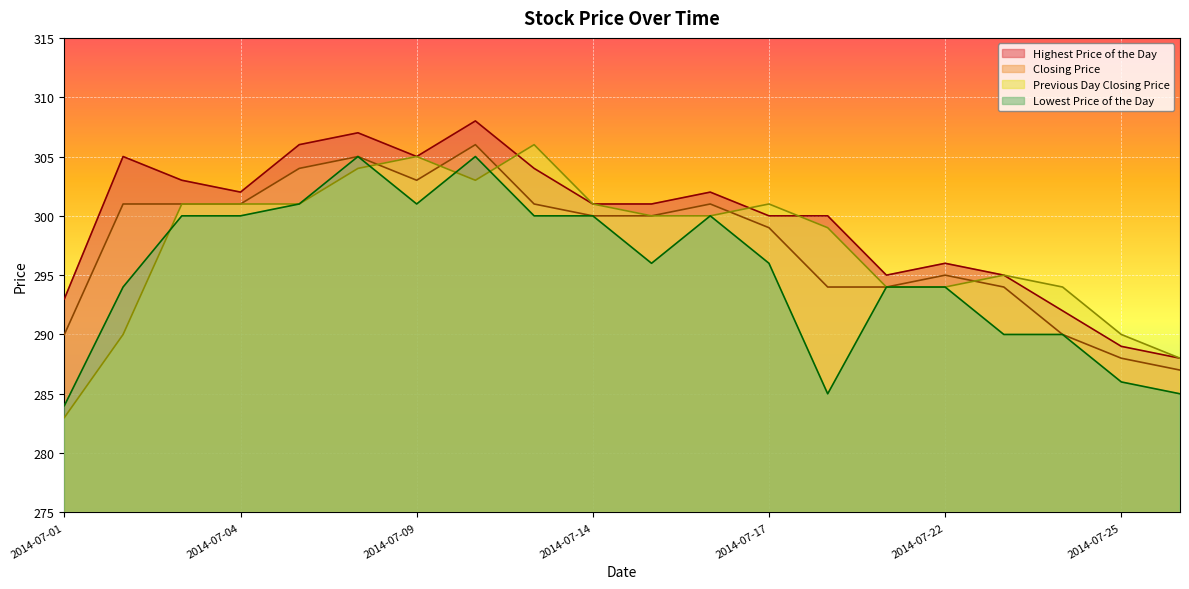

True or false: Highest Price of the Day and Lowest Price of the Day cross at least once.

False